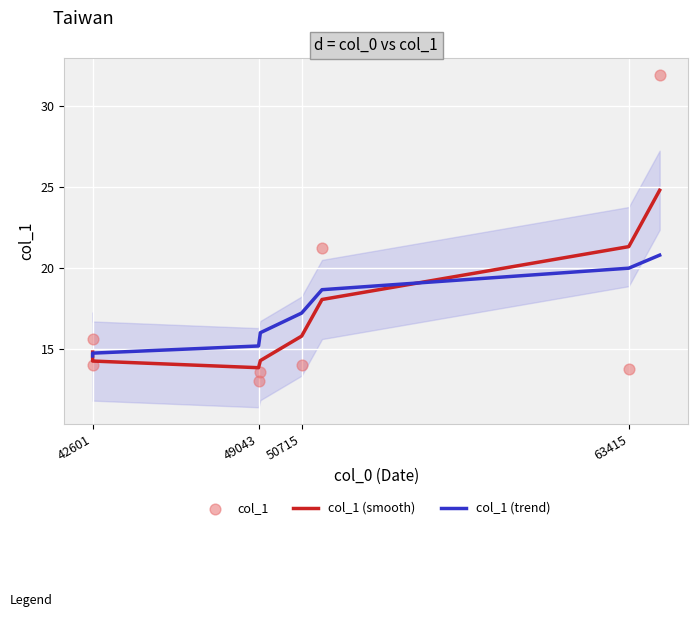

Which series has the largest total across all categories?

col_1 (smooth)